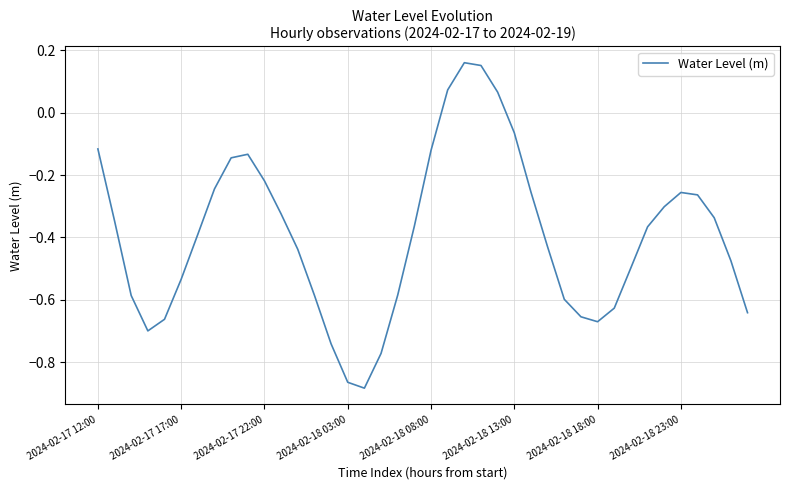

How many lines are shown in the chart?

1